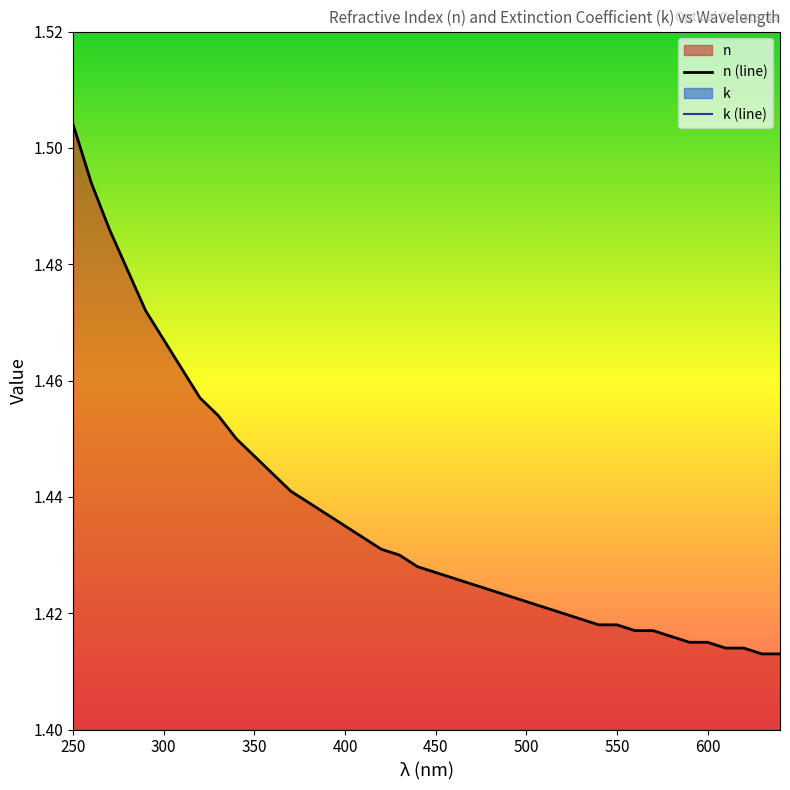

How many lines are shown in the chart?

2